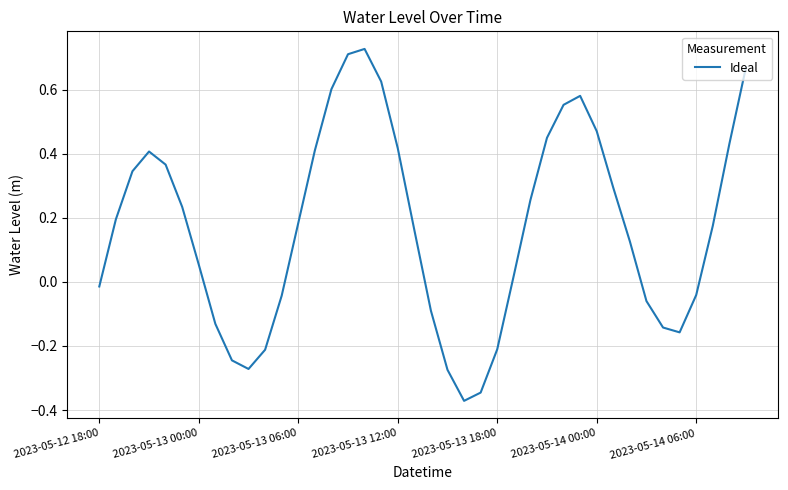

How many values are above zero?

25